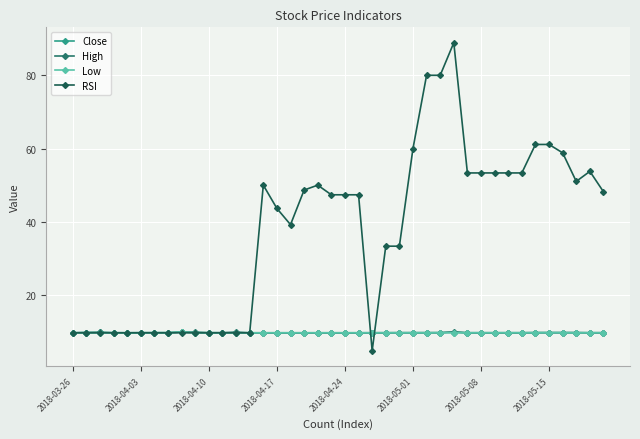

What is the highest value of the Low series?

9.9